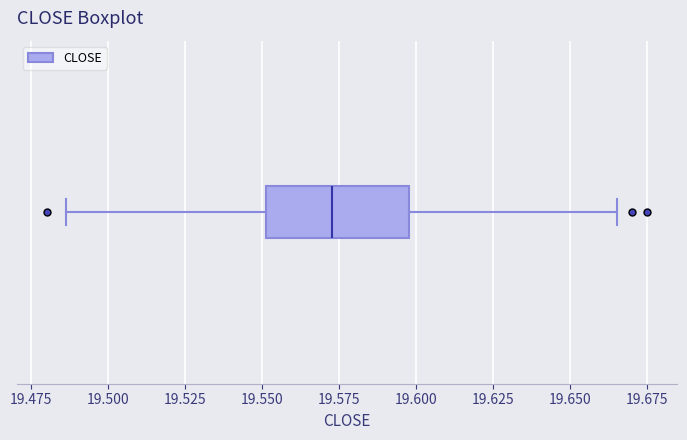

Transcribe this box plot: give where the median line is, the range the box spans, and where the two whiskers end, as read against the x-axis. The values are not printed on the chart, so give them approximately, as read against the axis.

median 19.575, box 19.550 to 19.600, whiskers 19.485 to 19.665